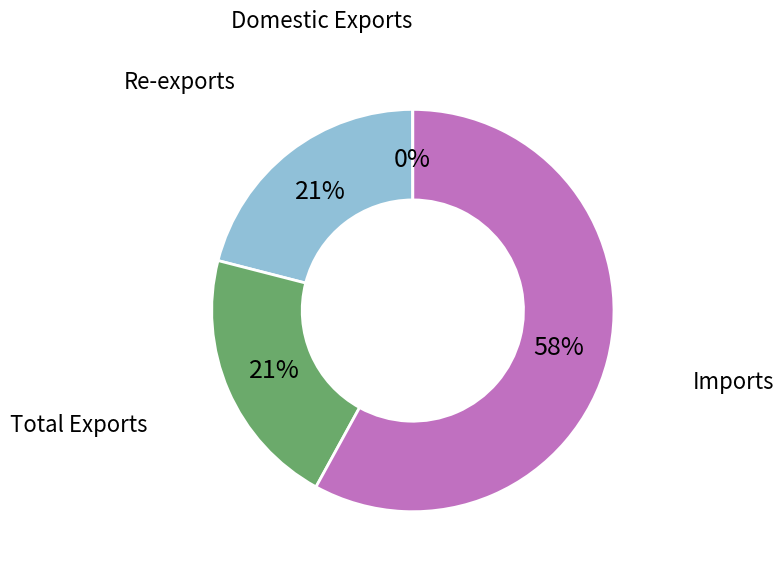

To the nearest percent, what is the average slice percentage?

25%